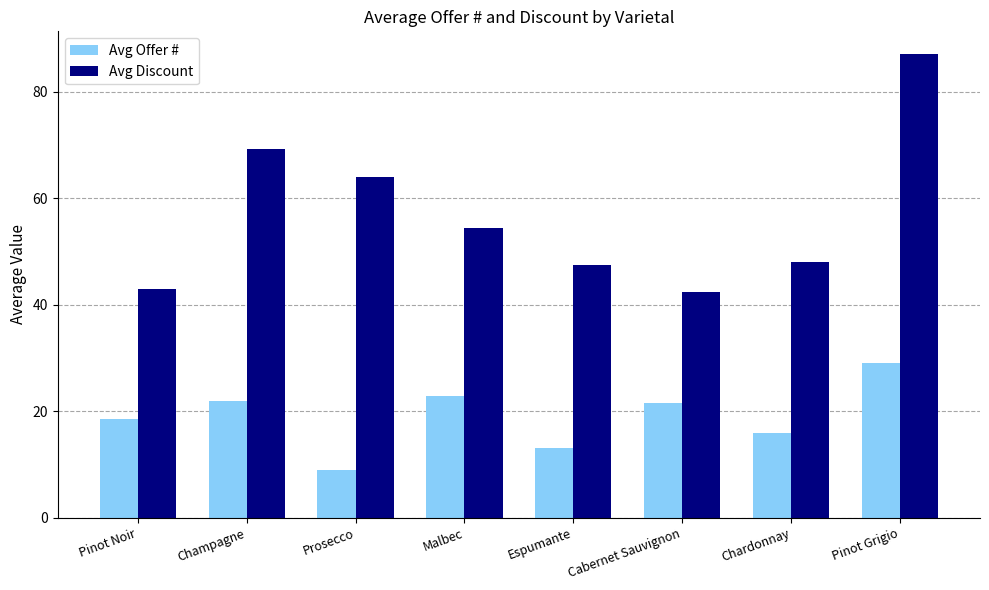

Where is Avg Offer # nearest to the value 19?

Pinot Noir